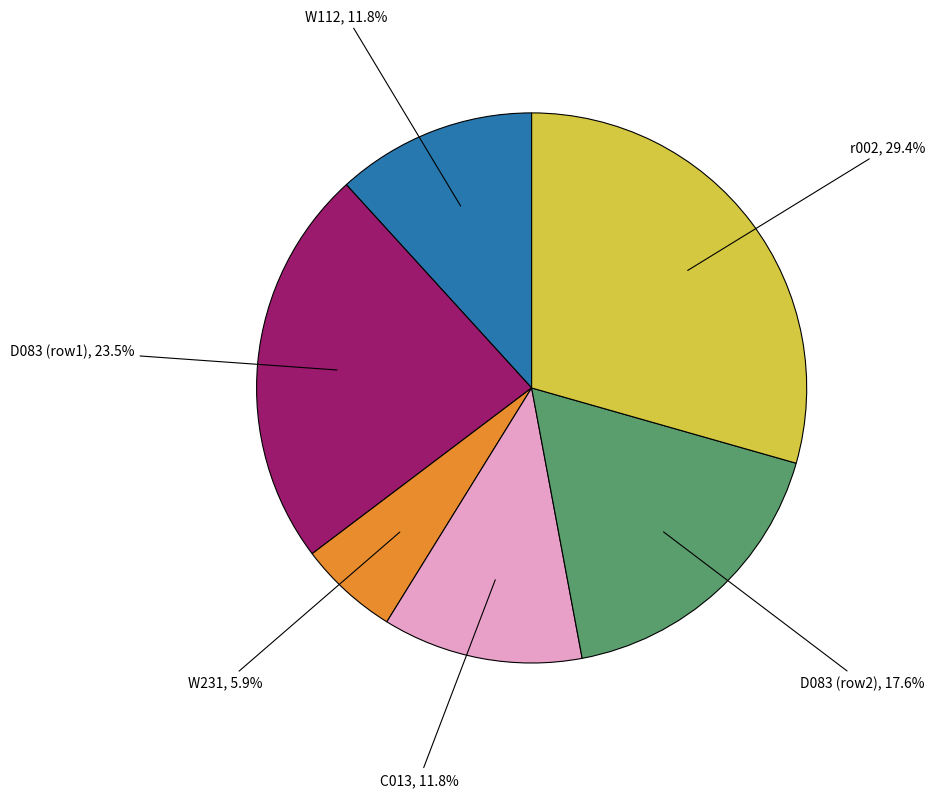

To the nearest percent, what is the average slice percentage?

17%